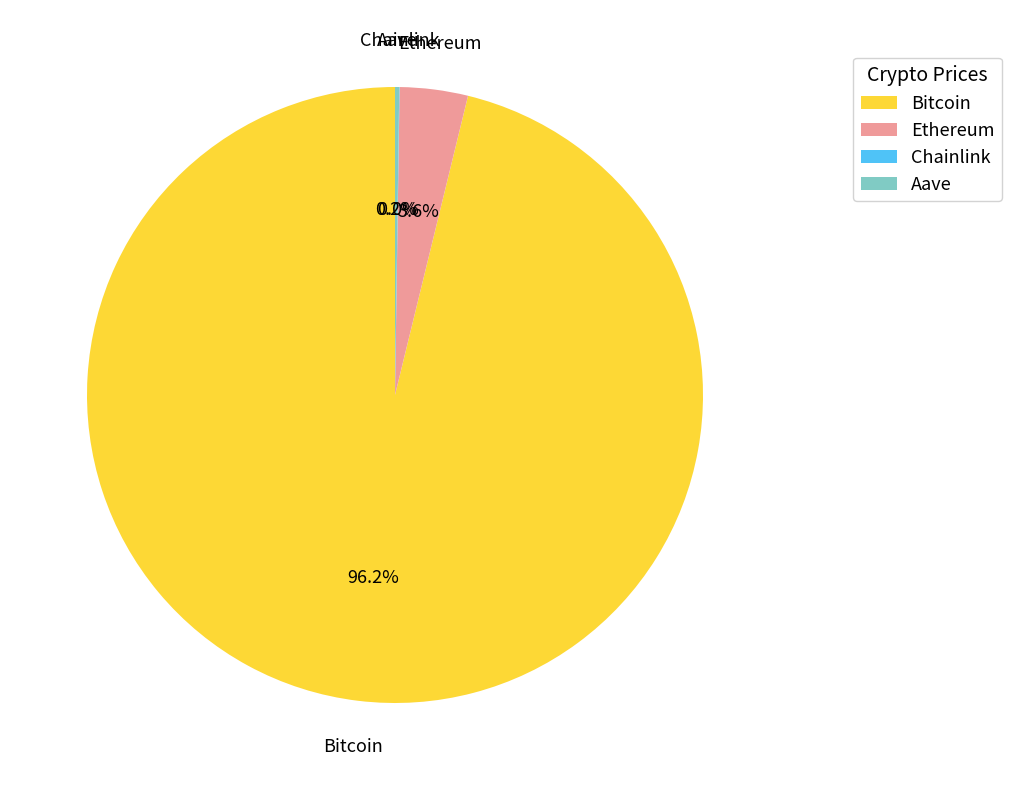

Which slice represents more than half of the pie?

Bitcoin